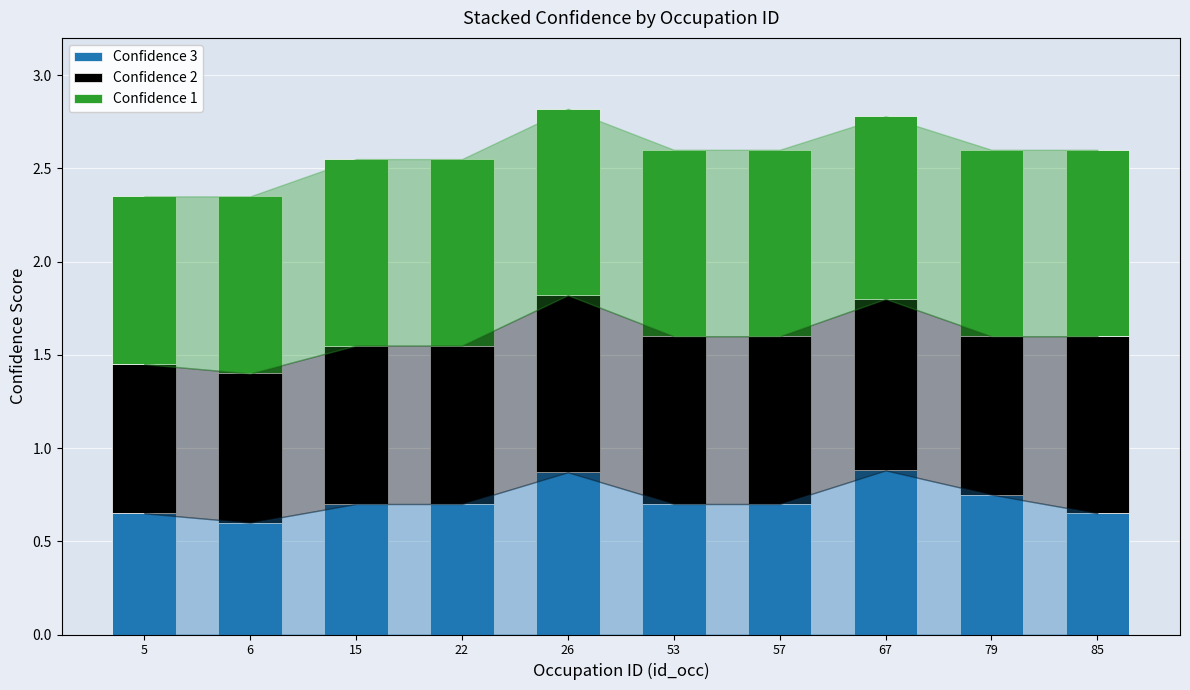

What is the total value across all series at 85?

2.6